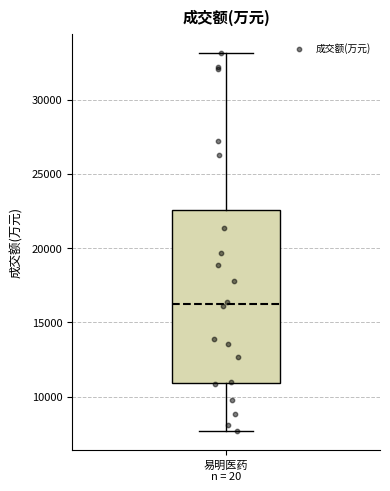

Read this box plot against the y-axis: the position of the median line, the range covered by the box, and the ends of both whiskers. The values are not printed on the chart, so give them approximately, as read against the axis.

median 16500, box 11000 to 22500, whiskers 7500 to 33000